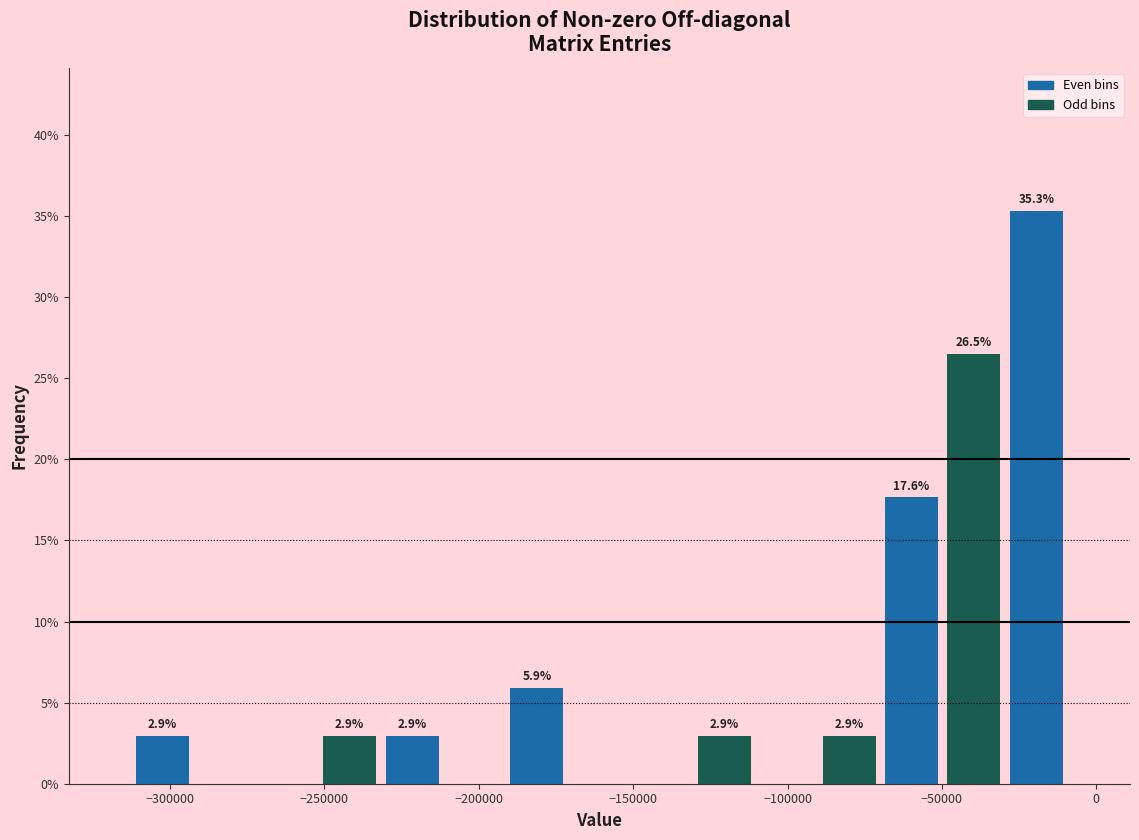

Over which range of the x-axis is the bar tallest?

-30000 to -10000